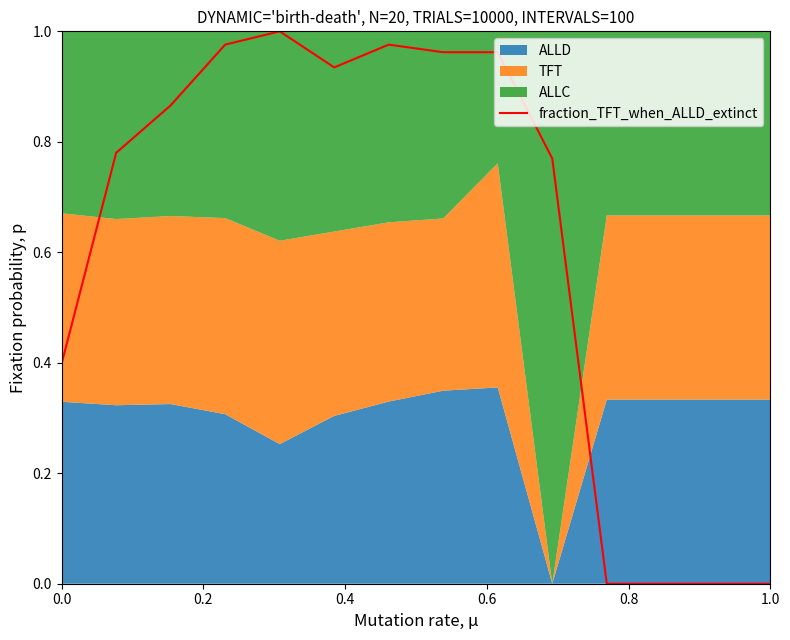

The fraction_TFT_when_ALLD_extinct series shows 0.4 at 0.0. True or false?

True